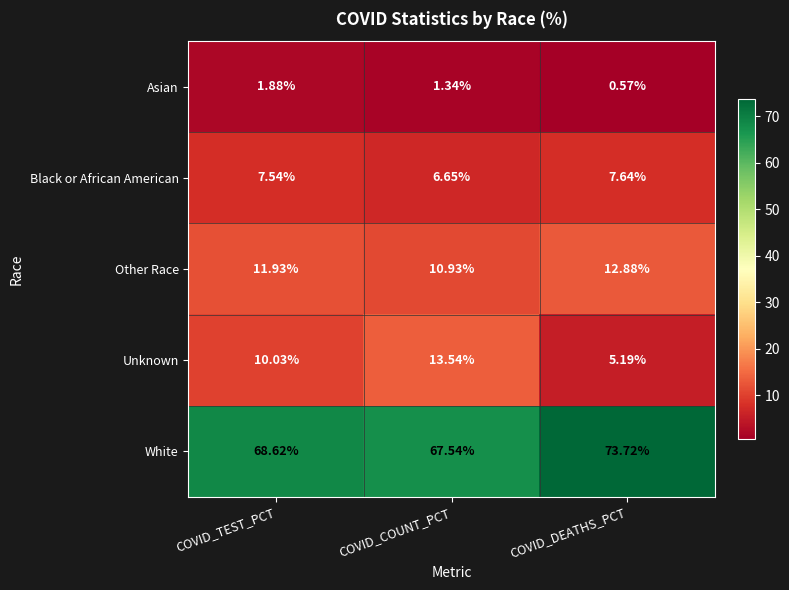

Which label corresponds to the smallest value in the chart?

COVID_DEATHS_PCT